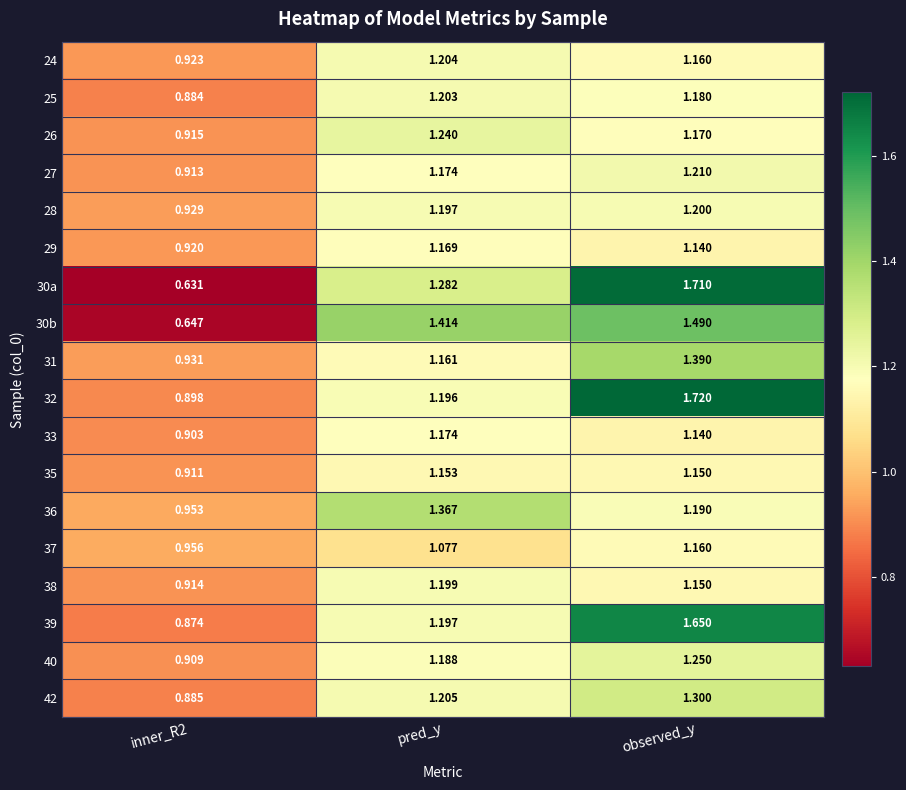

Which category has the highest value in the 30b series?

observed_y